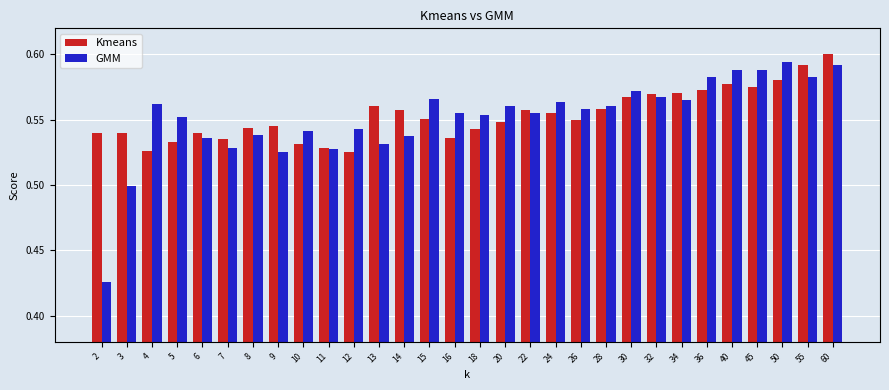

What is the total value across all series at 14?

1.1